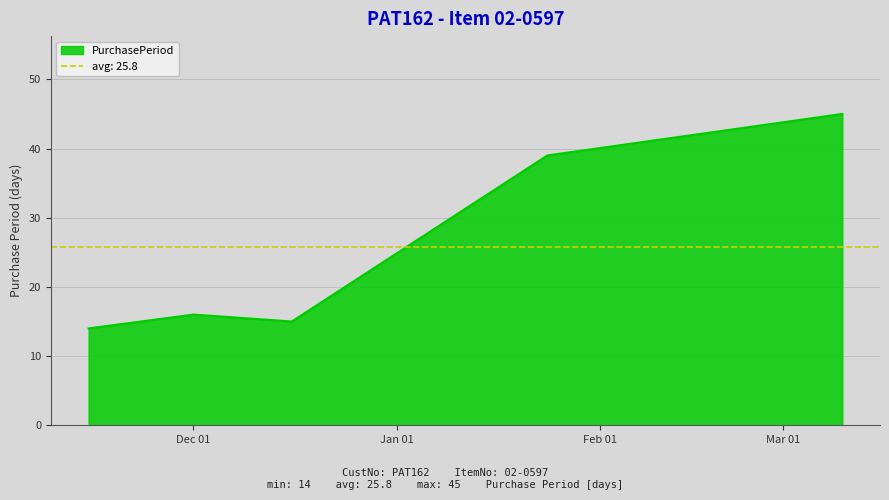

Where does the data first go above 16?

2017-01-24